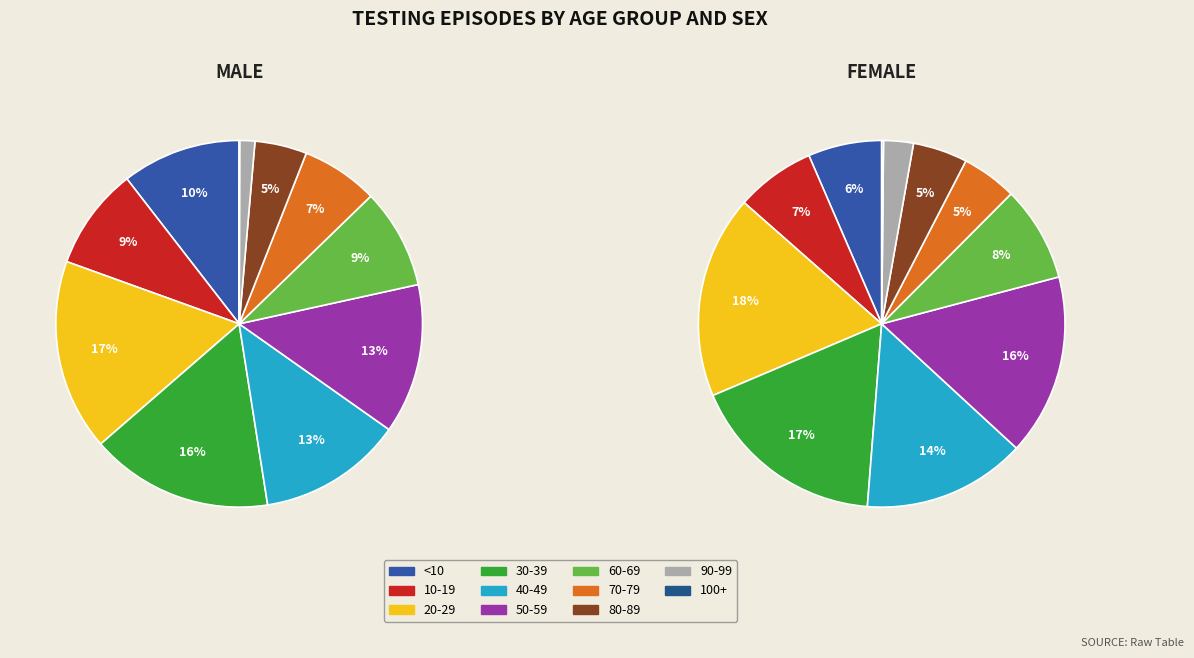

Is there a majority slice in this chart?

No